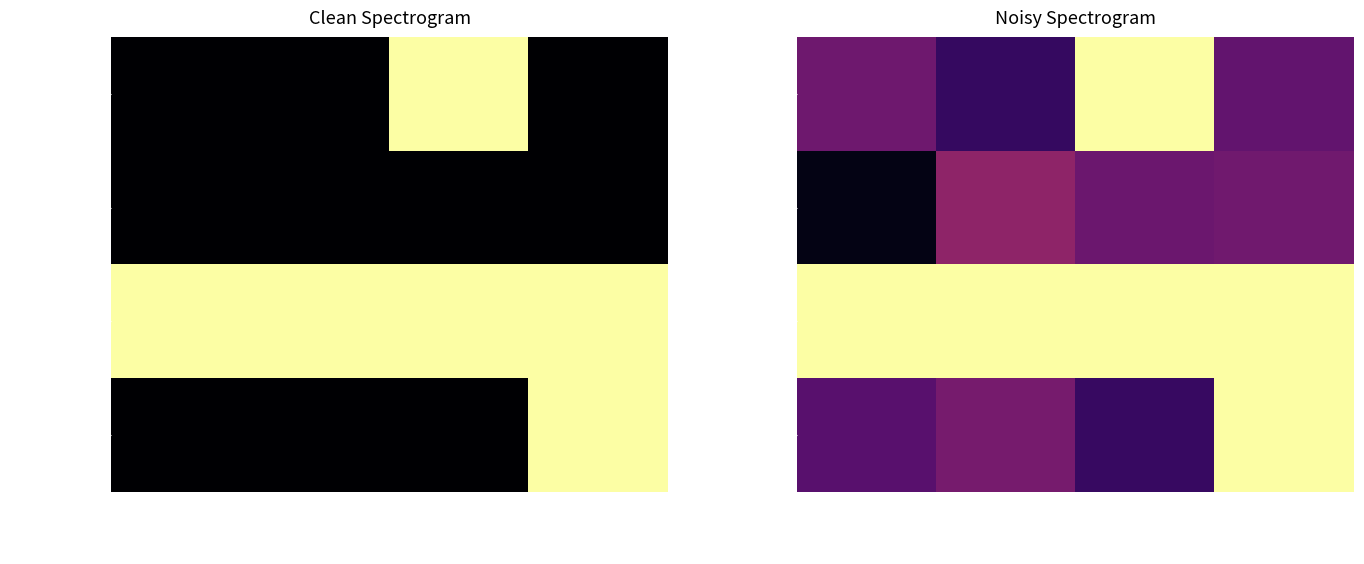

Between Extension.extension and Extension.id, which is larger?

Extension.id